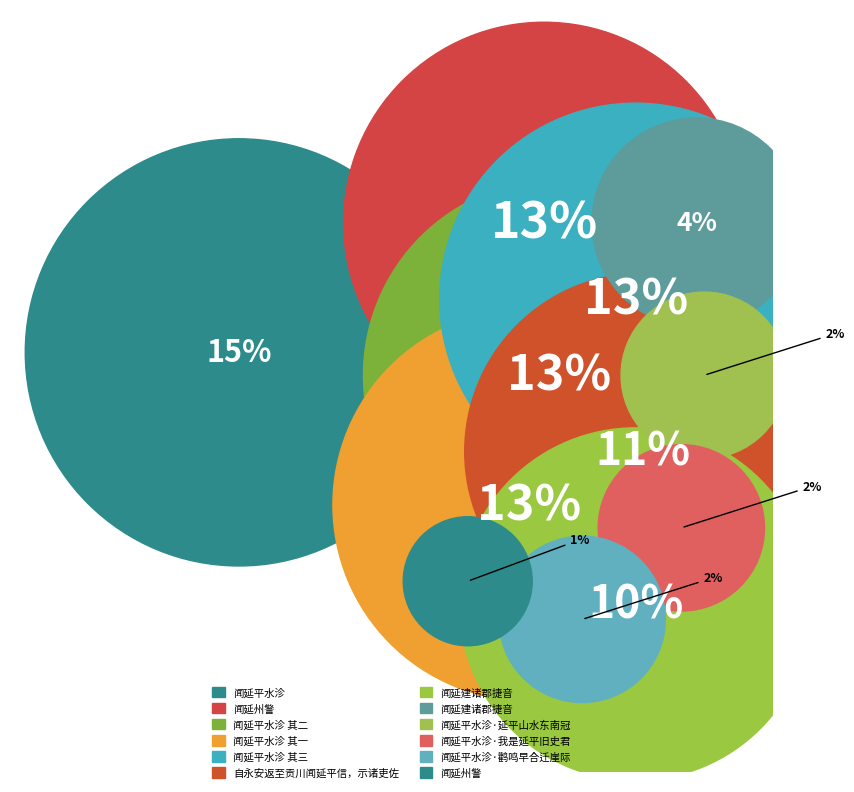

Count the number of slices in the pie.

12